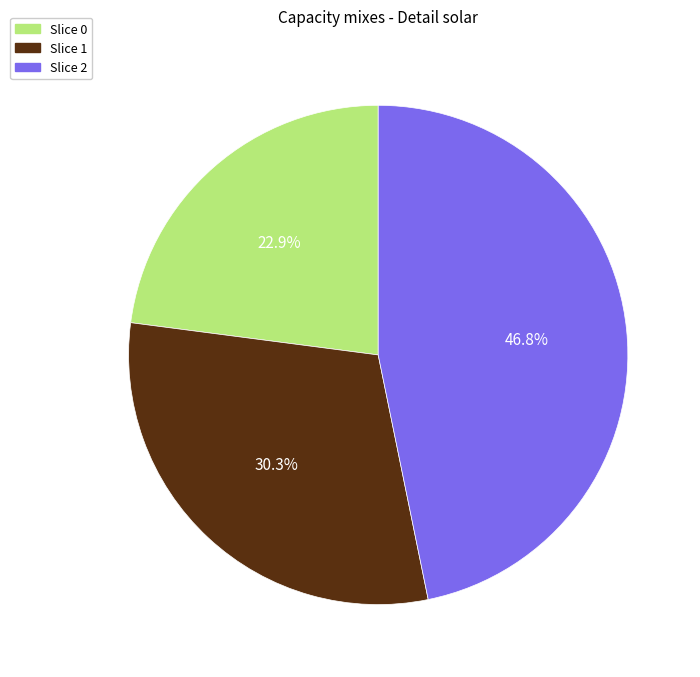

What percentage do Slice 1 and Slice 2 together represent?

77.1%